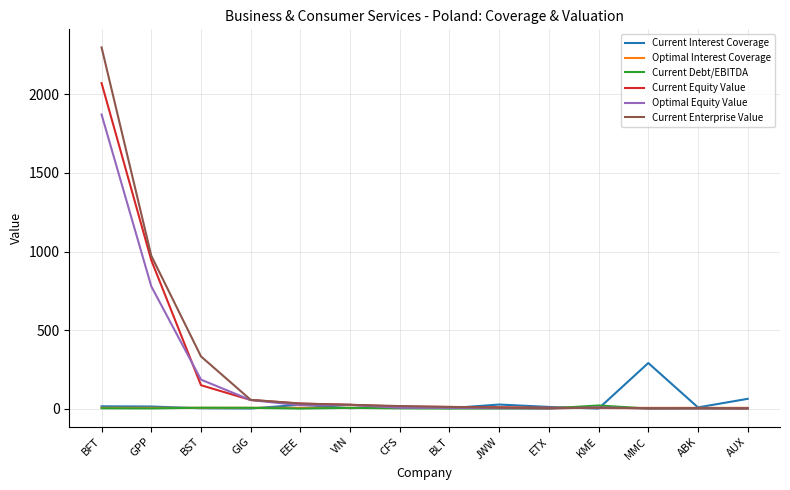

What value does the Current Interest Coverage series have at JWW?

25.6